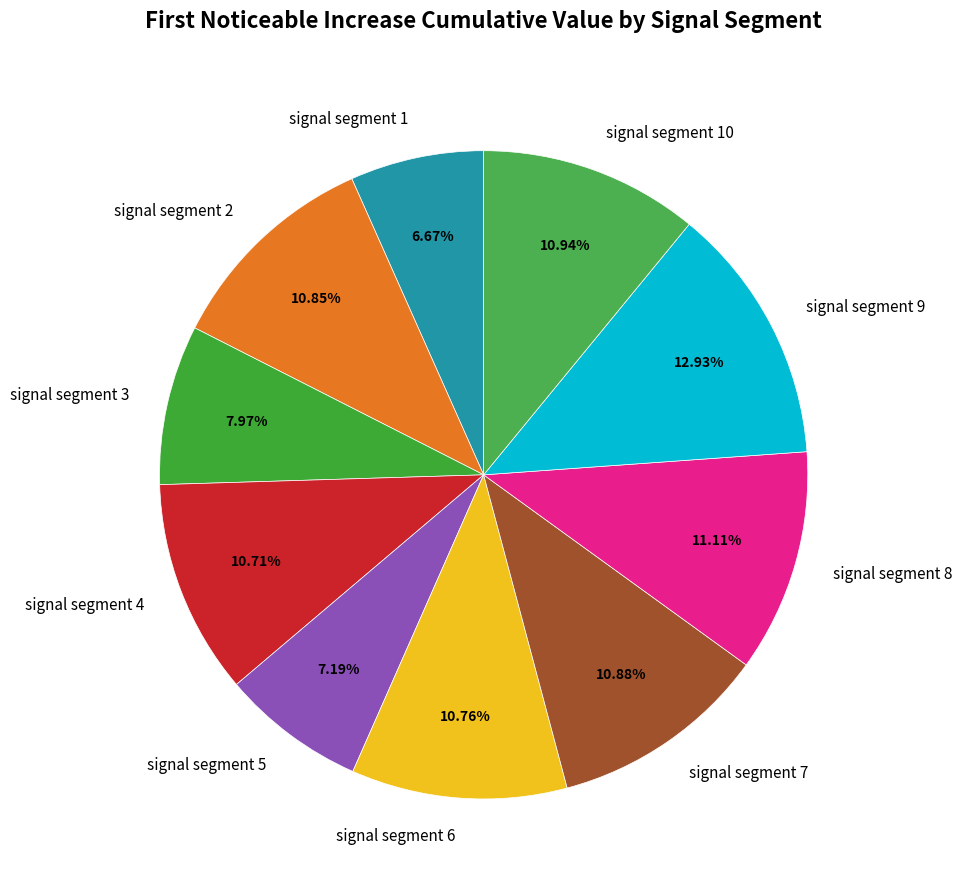

How much of the chart is everything except signal segment 1?

93.3%